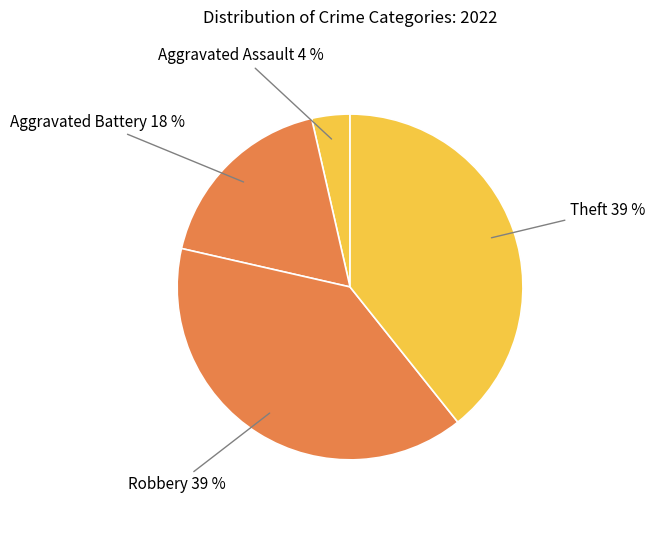

The Aggravated Assault slice represents 4% of the pie. True or false?

True